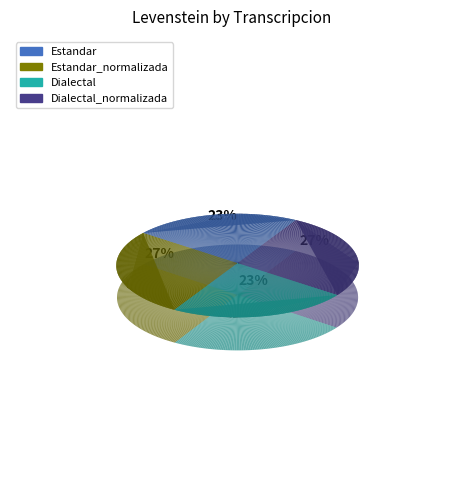

To the nearest percent, what is the difference between the Dialectal and Dialectal_normalizada slice percentages?

4%